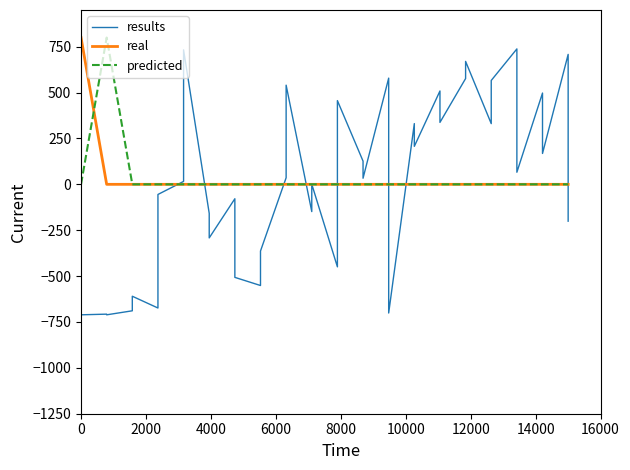

Does the chart display data point markers on the line(s)?

No